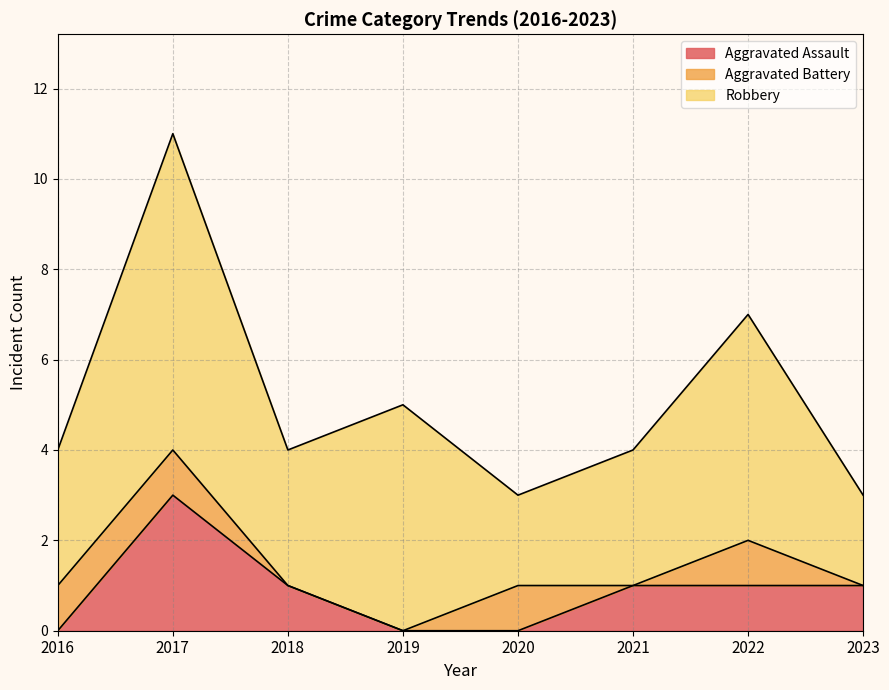

Which label corresponds to the smallest value in the chart?

2016